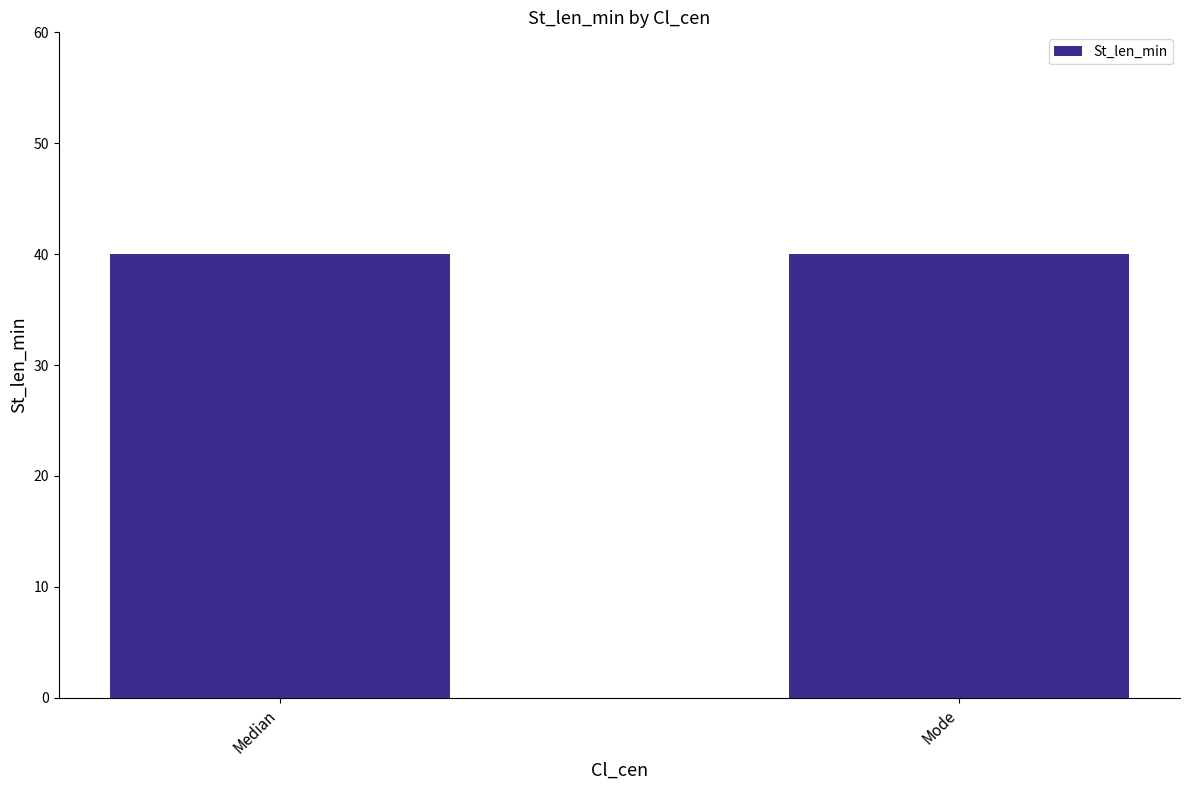

Which series changed the most between Mode and Median?

St_len_min